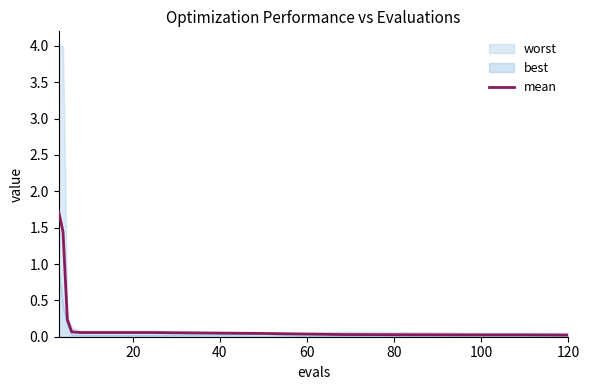

What is the highest value of the mean series?

1.7